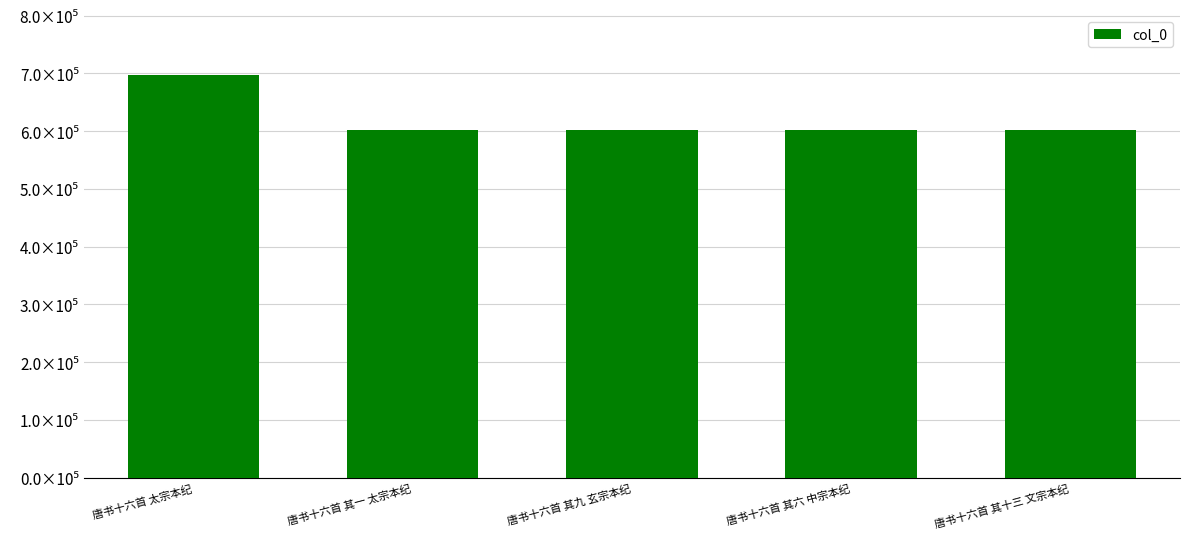

Does the chart contain any negative values?

No